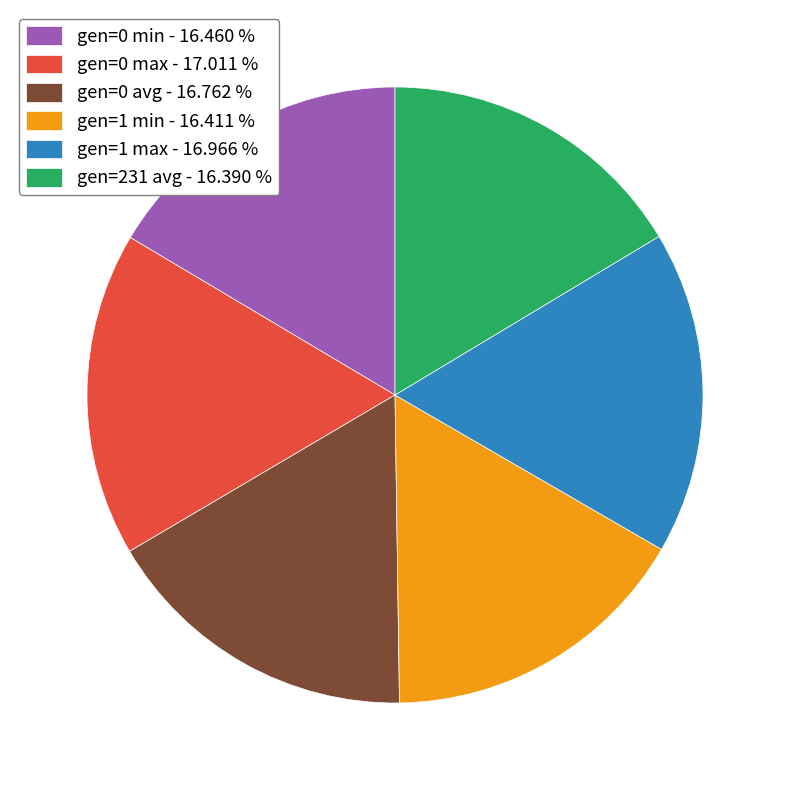

Does any single category account for the majority?

No